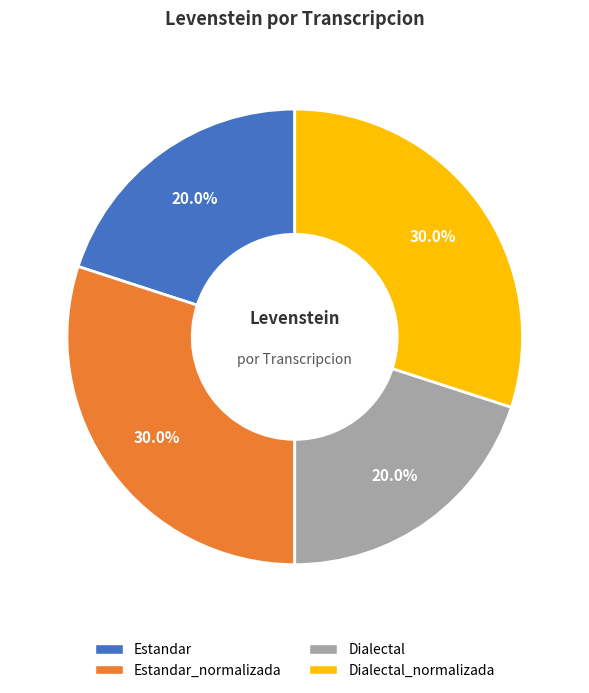

Is there any slice that represents more than half of the pie?

No